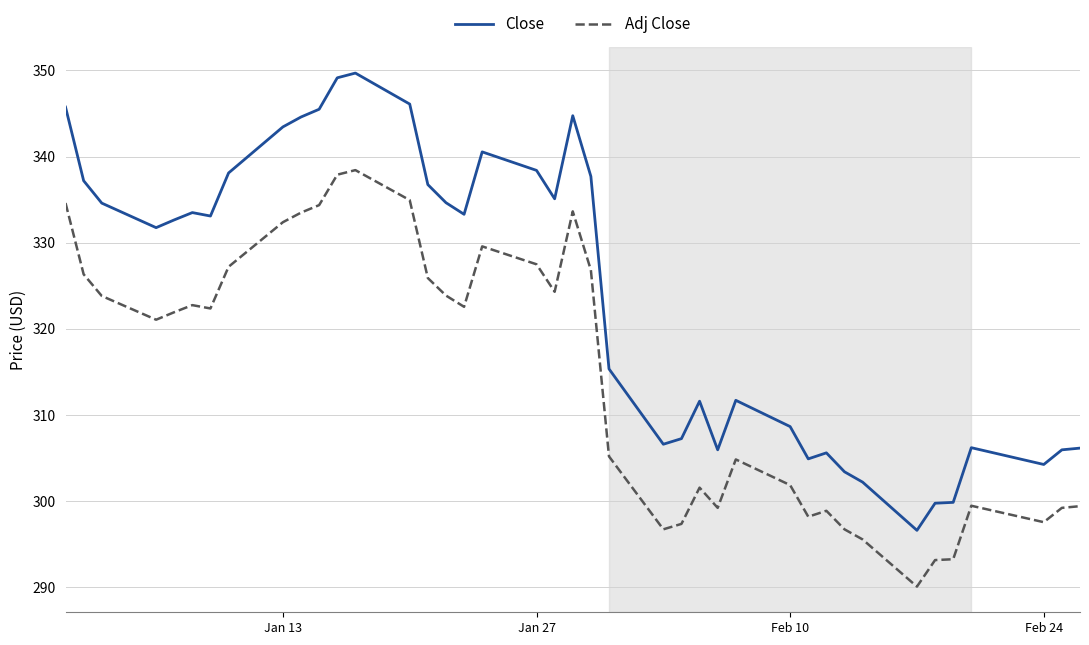

True or false: Adj Close and Close cross at least once.

False